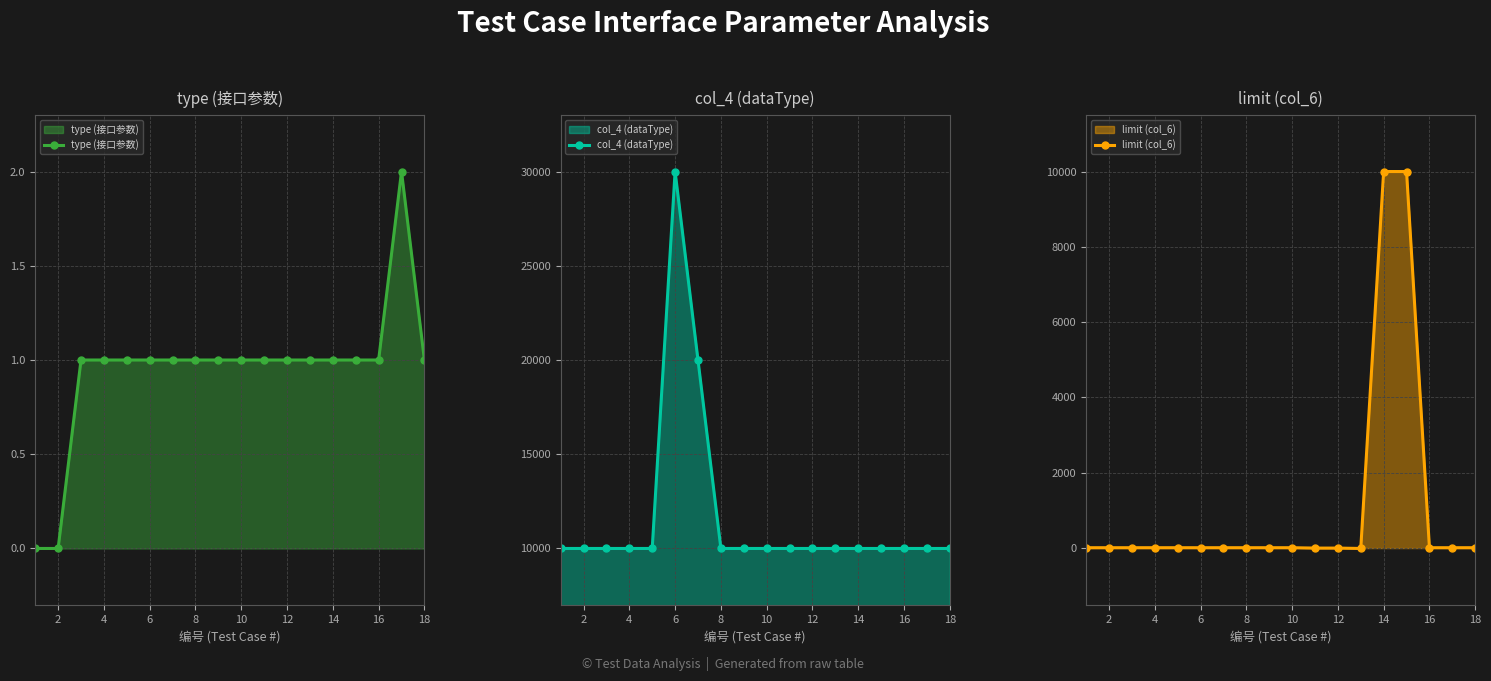

What is the average value of the limit (col_6) series?

1118